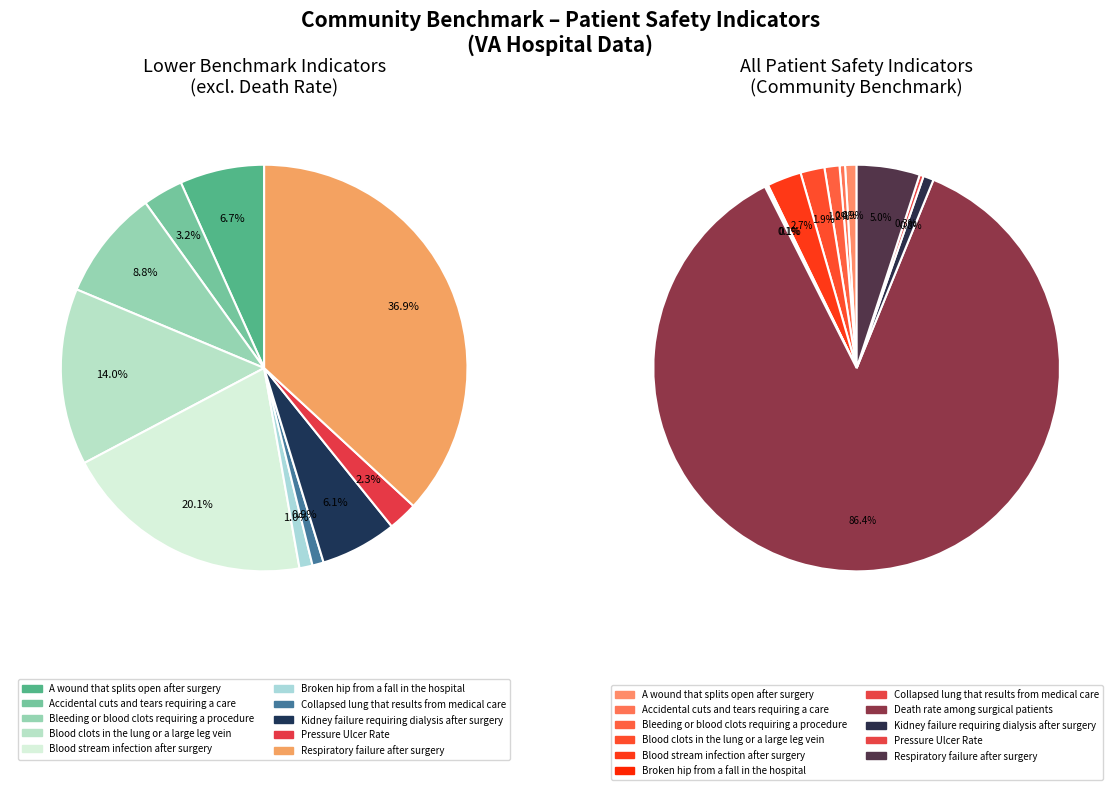

How many slices are in this pie chart?

11